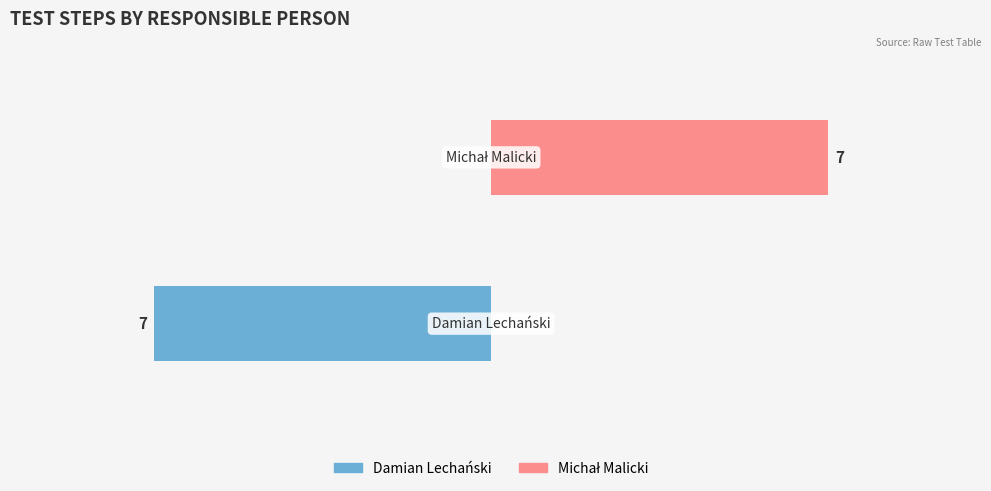

What is the sum of the Damian Lechański values at 0 and 1?

-7